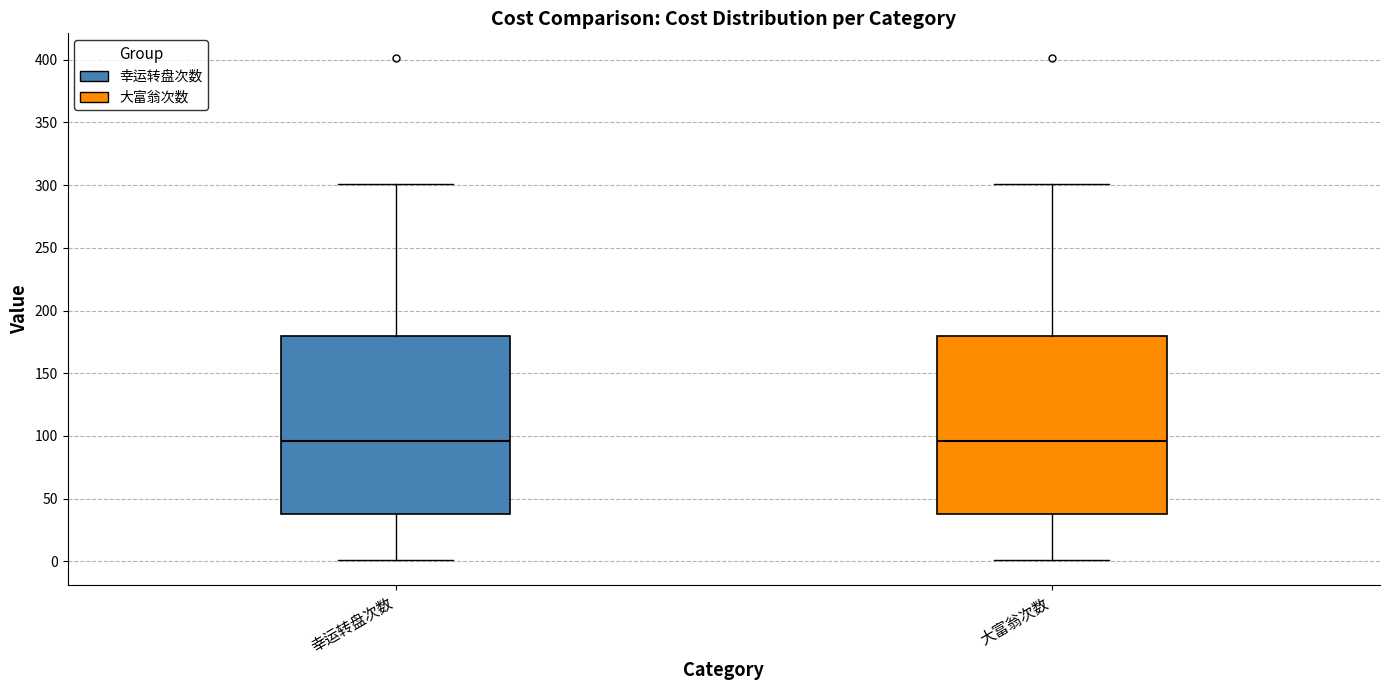

Reading left to right, read every box against the y-axis: the position of its median line, the range the box covers, and the ends of its whiskers. The values are not printed on the chart, so give them approximately, as read against the axis.

幸运转盘次数: median 95, box 40 to 180, whiskers 0 to 300
大富翁次数: median 95, box 40 to 180, whiskers 0 to 300